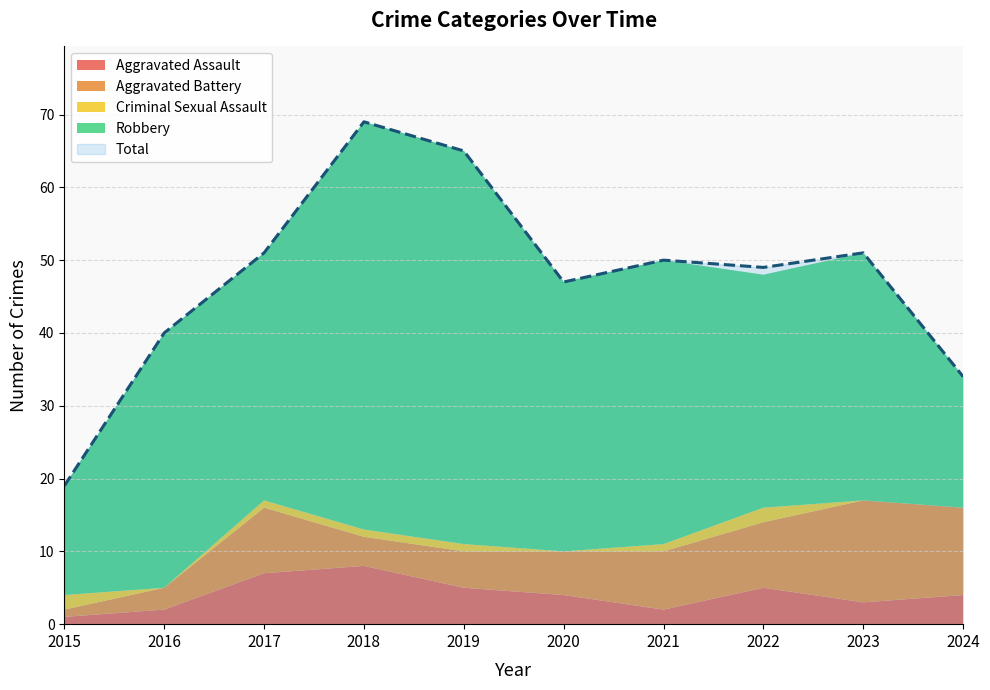

True or false: Aggravated Assault has more than 2 points higher than both neighbors.

False